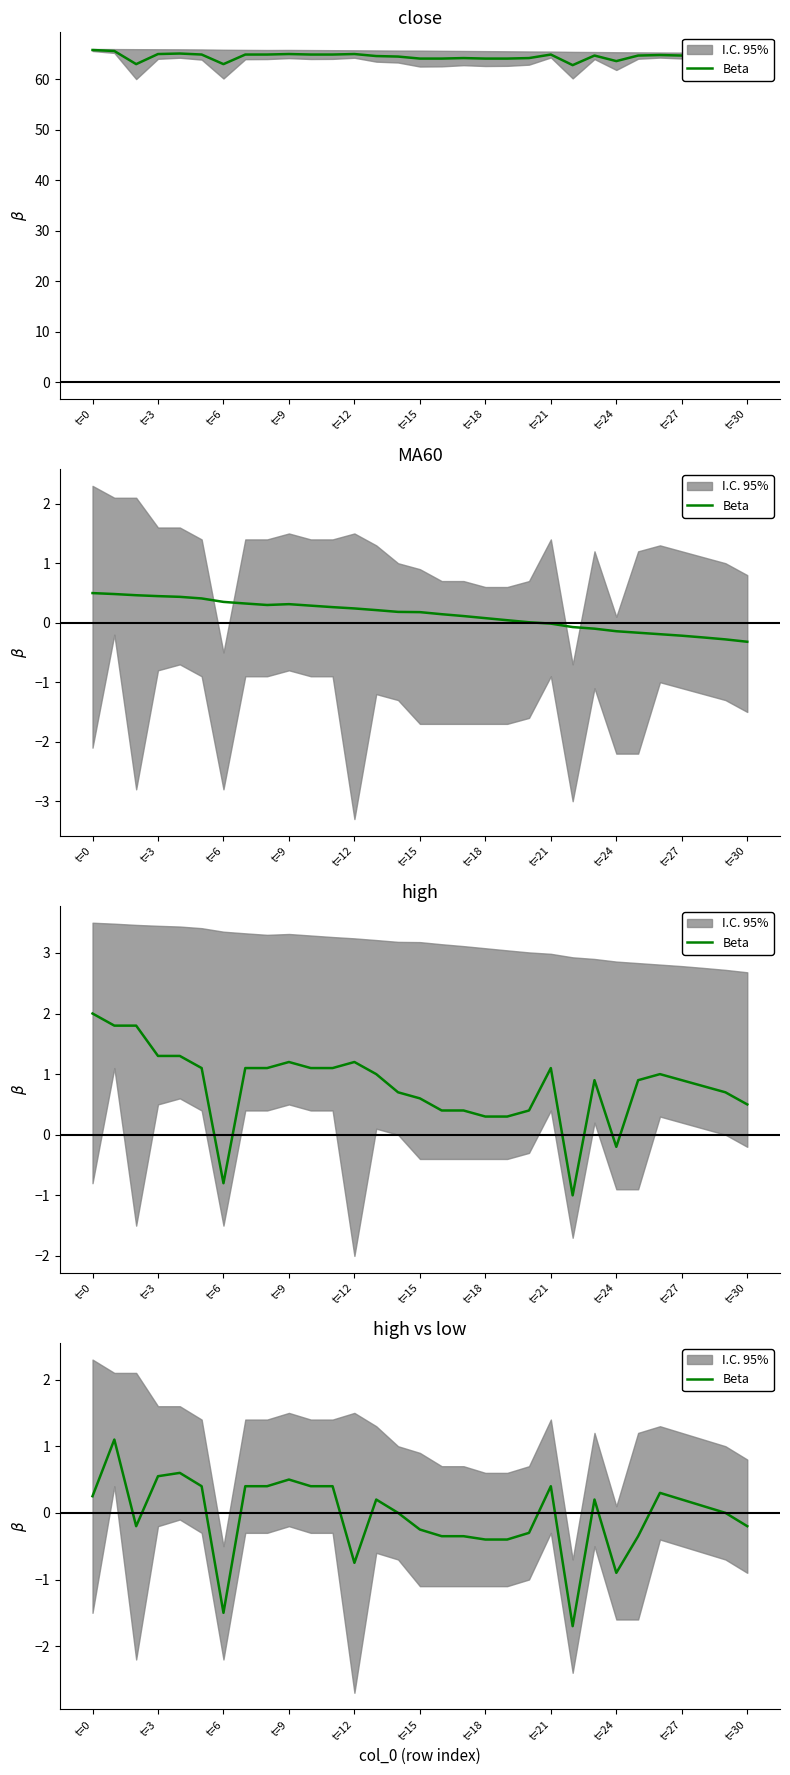

At which label is the value closest to 0?

14